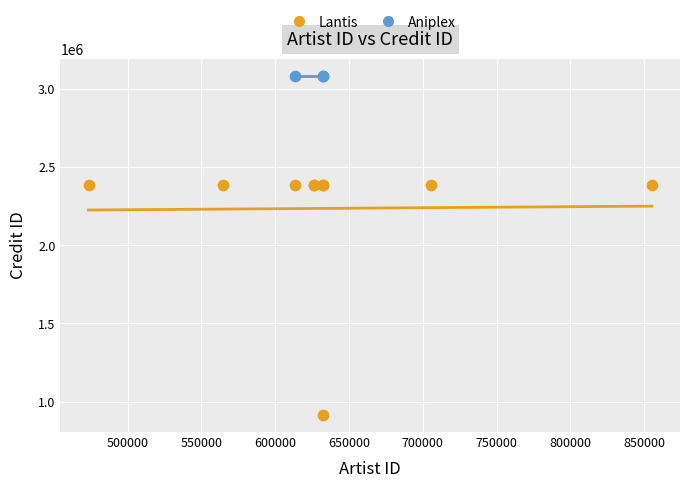

Which series reaches the maximum Y coordinate?

Aniplex